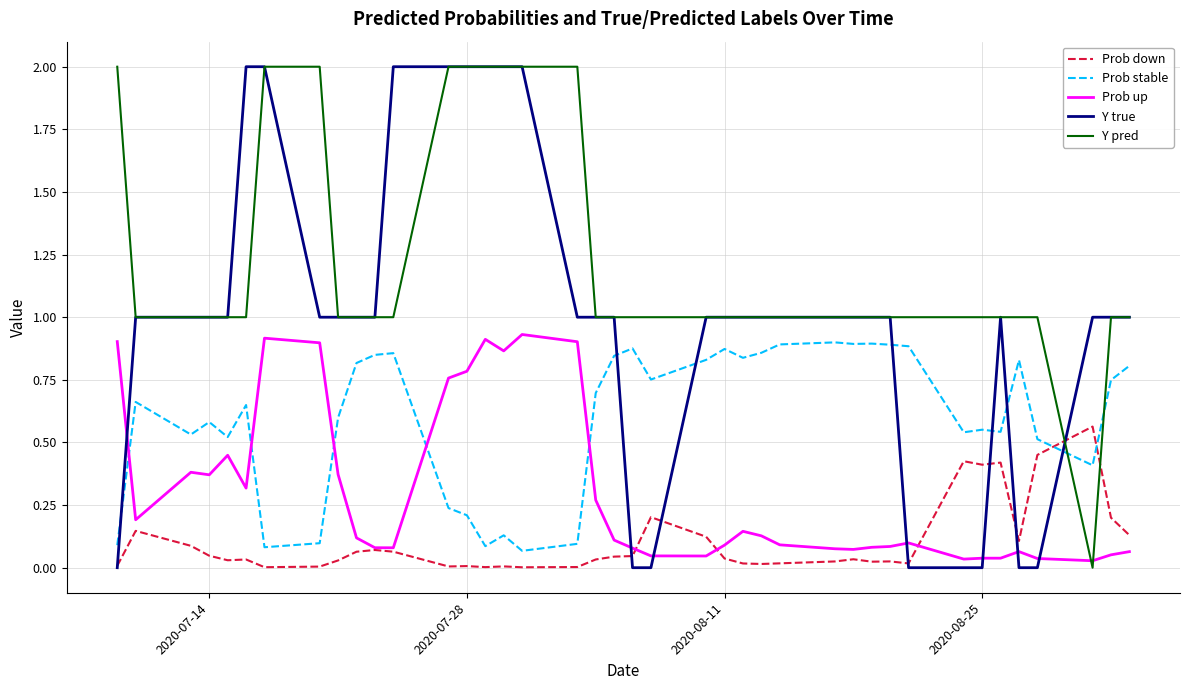

How many lines are shown in the chart?

5